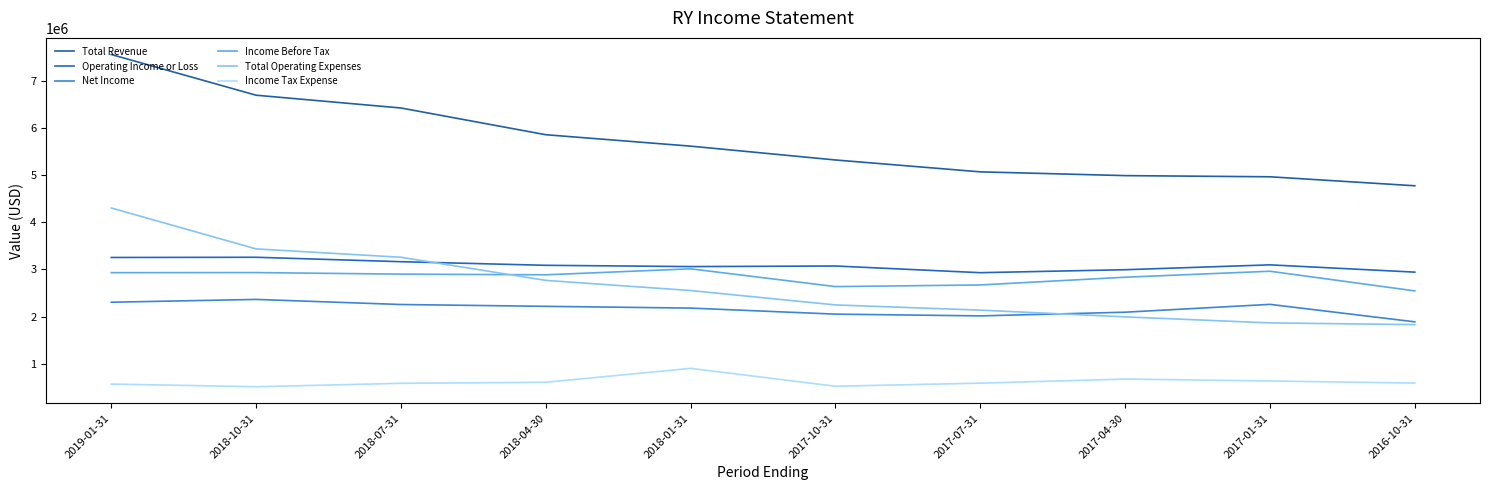

What is the value of the Total Operating Expenses point at the 1st from the left?

4300800